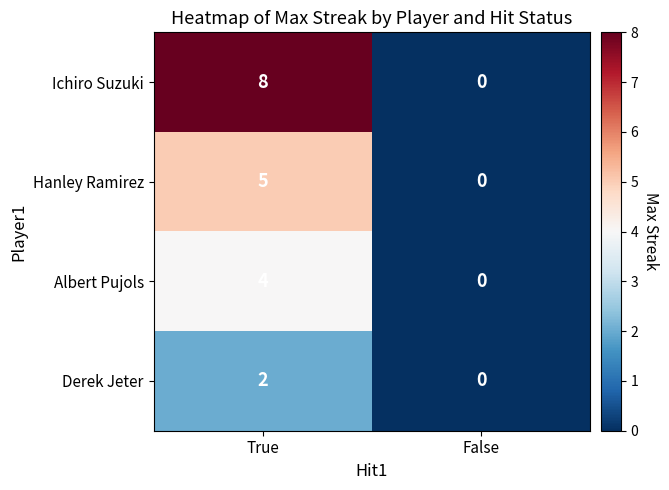

Read the Hanley Ramirez value at True.

5